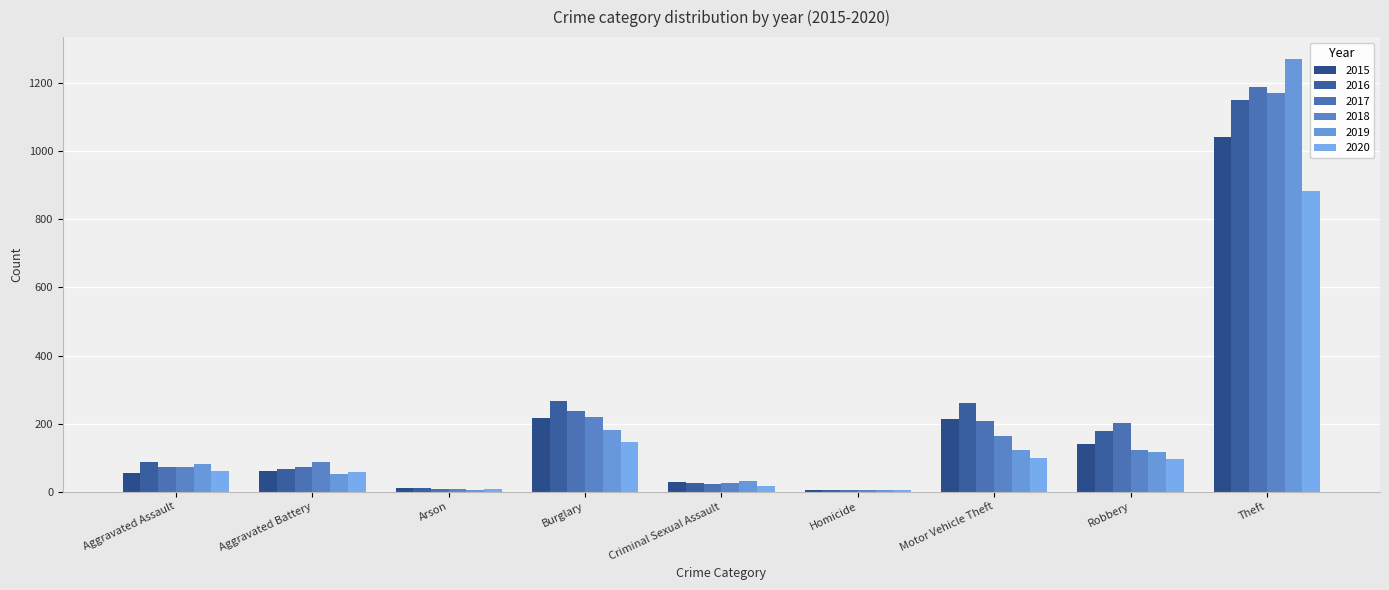

Are the bars horizontal?

No